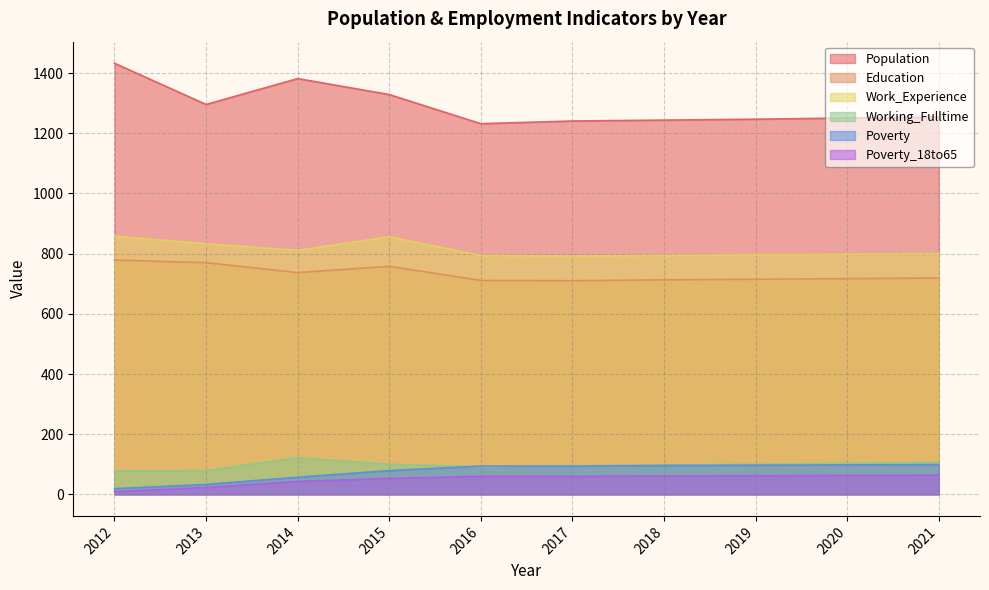

True or false: Population has more than 1 interior local peaks.

False